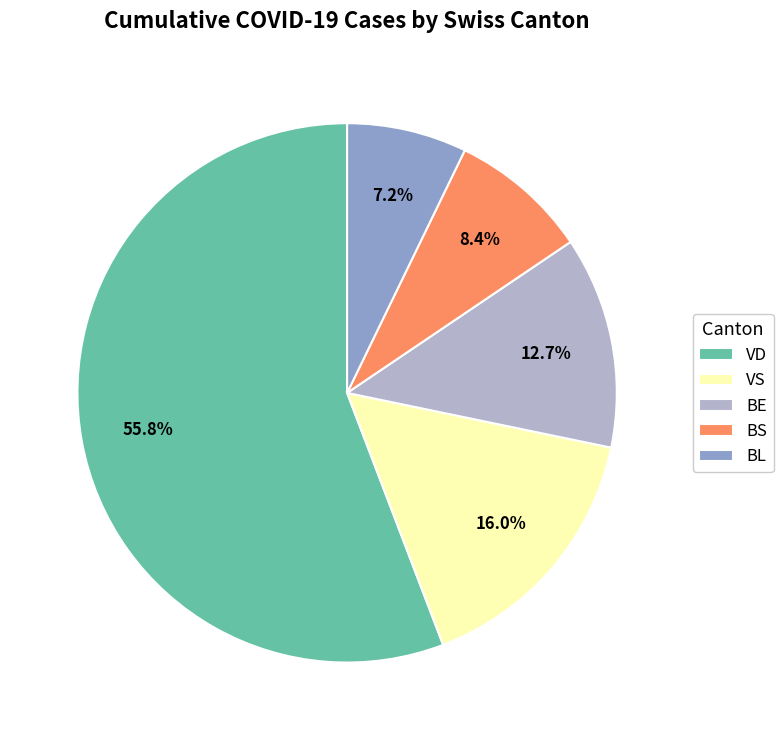

What is the total percentage of VD and VS?

71.7%